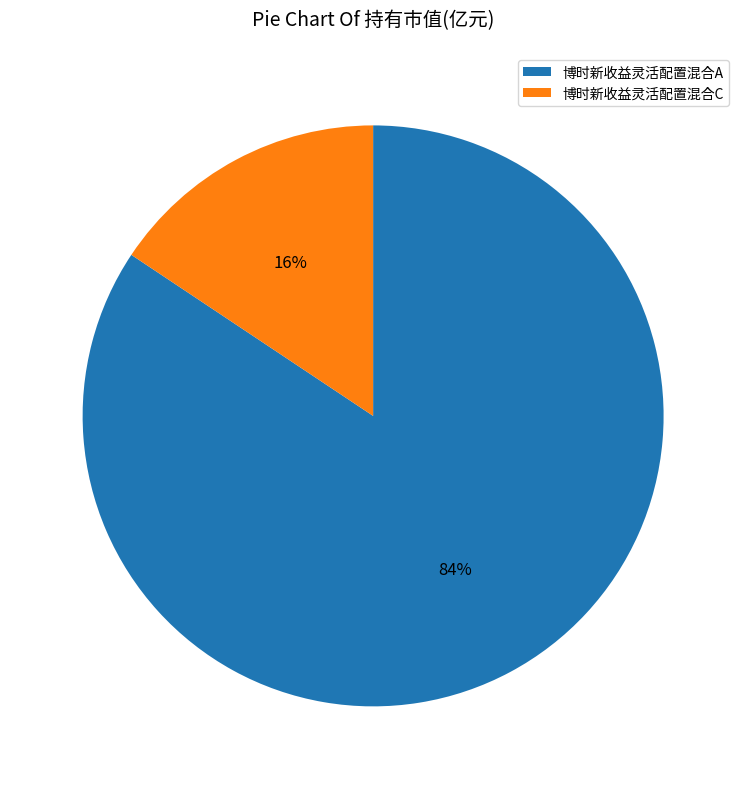

The 博时新收益灵活配置混合C slice represents 29% of the pie. True or false?

False